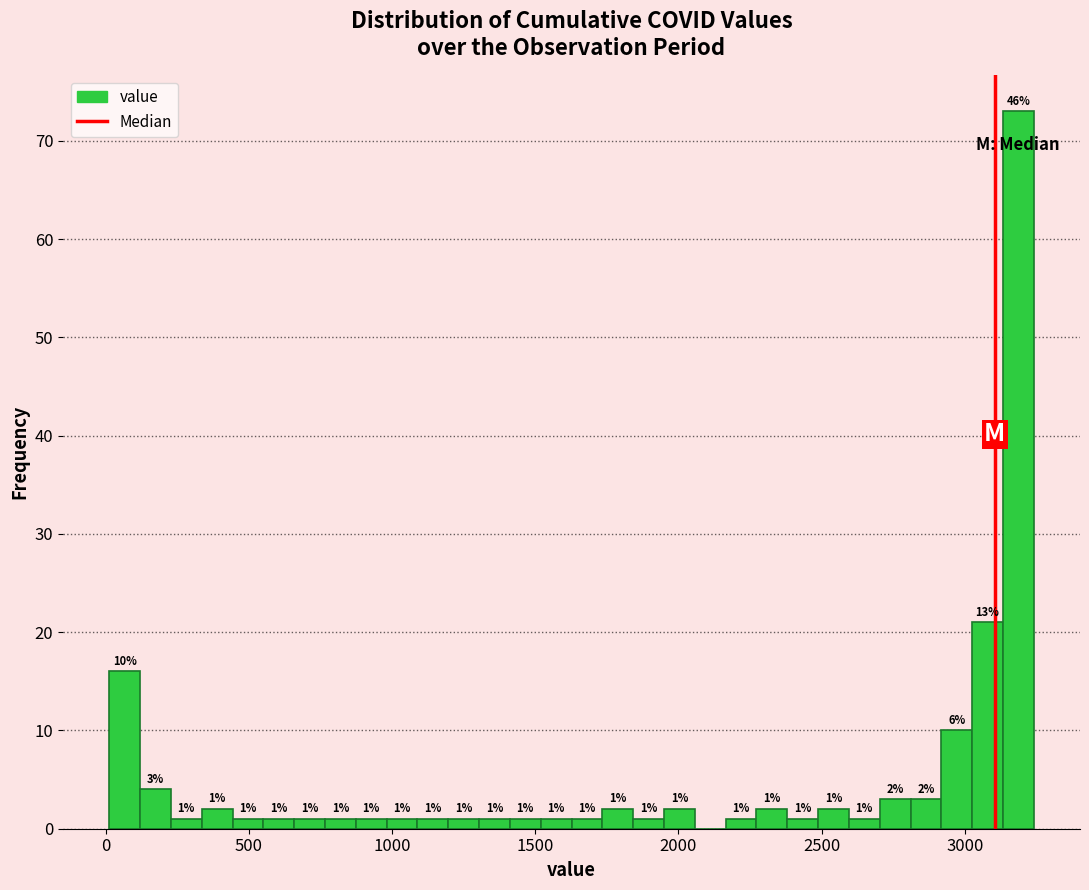

Read against the x-axis, roughly where is the centre of the tallest bar?

3200